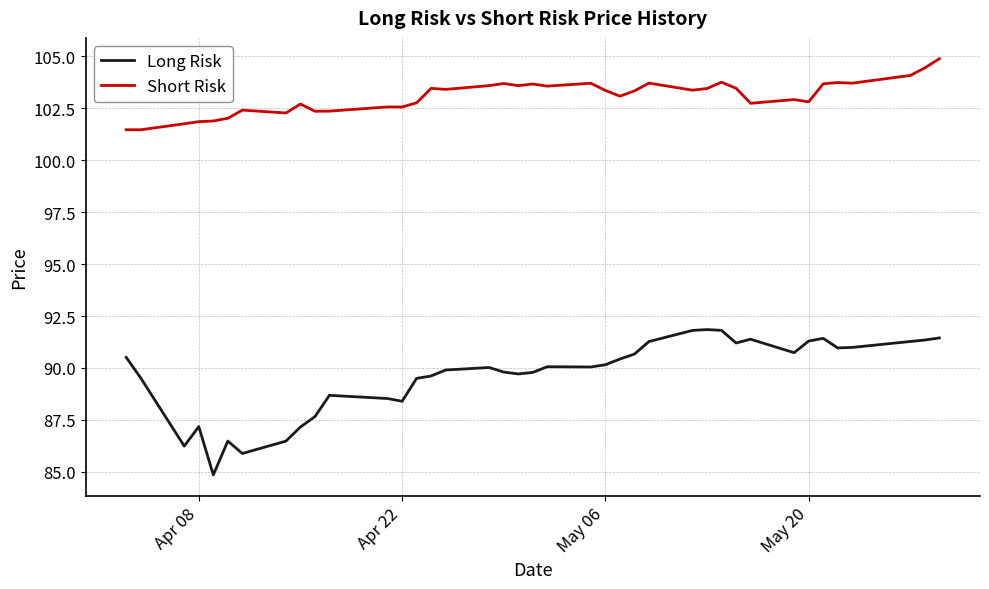

True or false: Short Risk and Long Risk cross at least once.

False